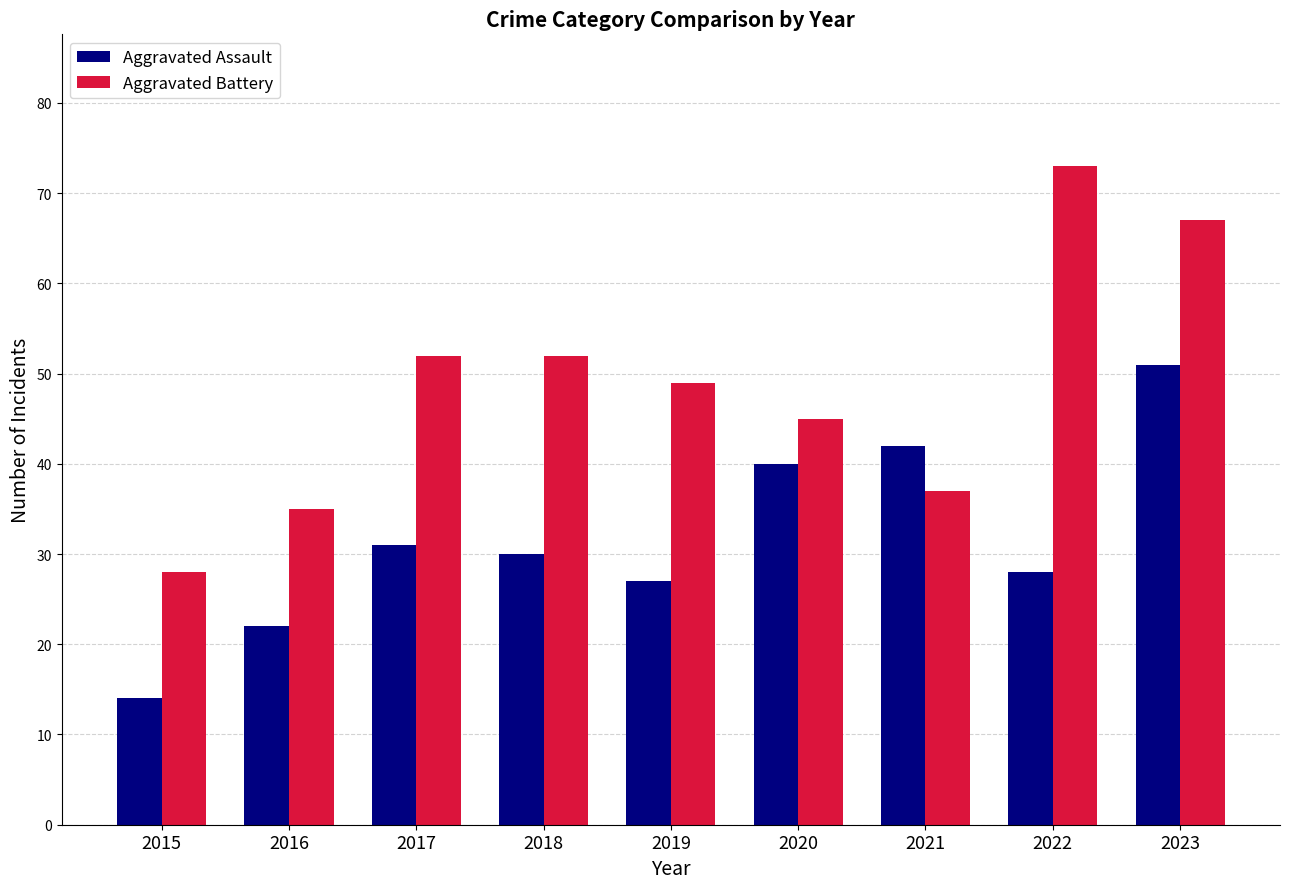

Reading left to right, list all the values displayed in this chart.

Aggravated Assault: 2015=14	2016=22	2017=31	2018=30	2019=27	2020=40	2021=42	2022=28	2023=51
Aggravated Battery: 2015=28	2016=35	2017=52	2018=52	2019=49	2020=45	2021=37	2022=73	2023=67